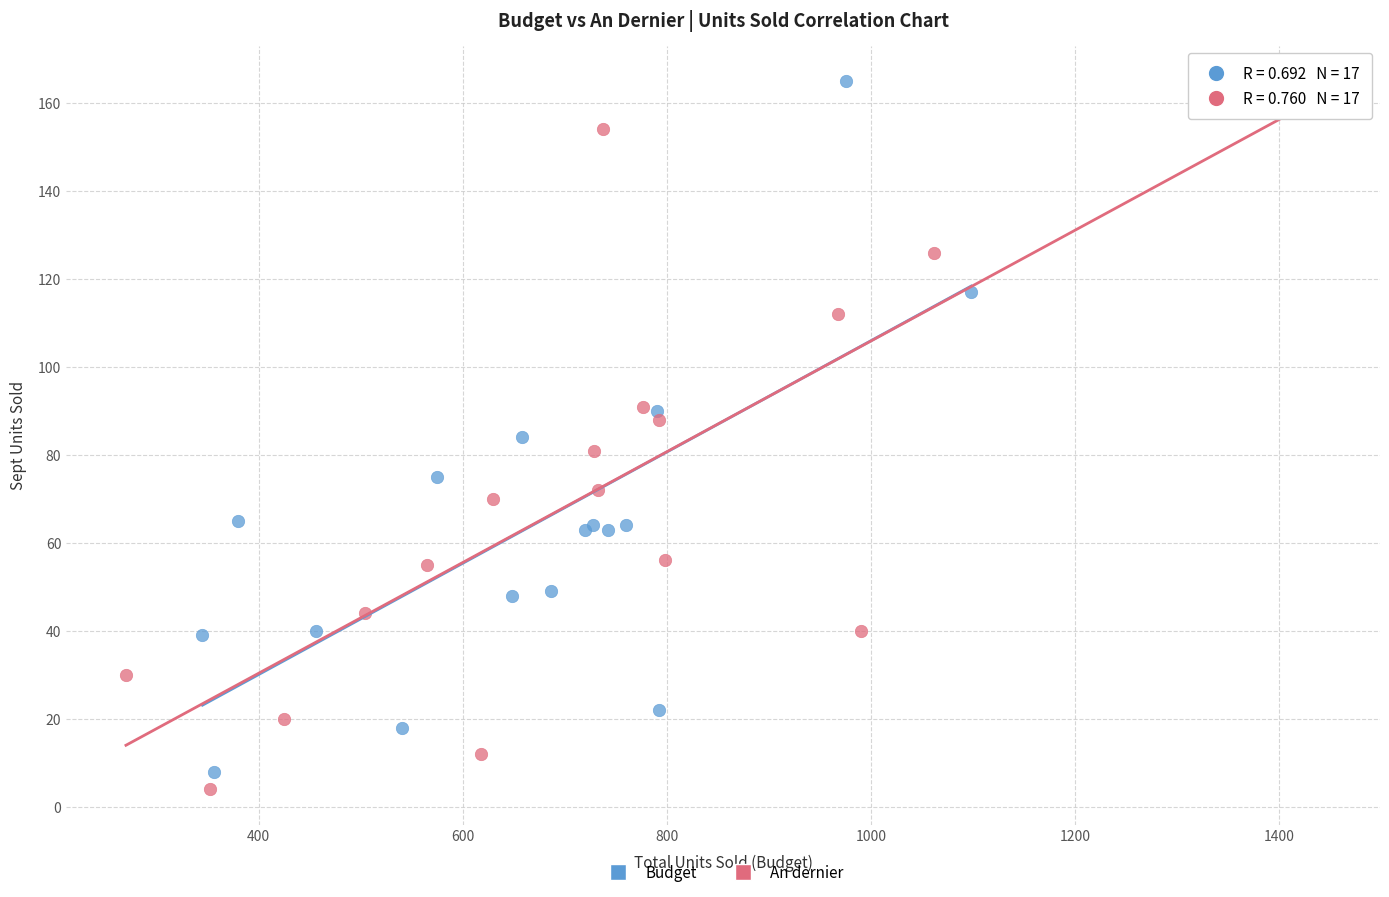

Which series has the widest spread of Y values?

An dernier